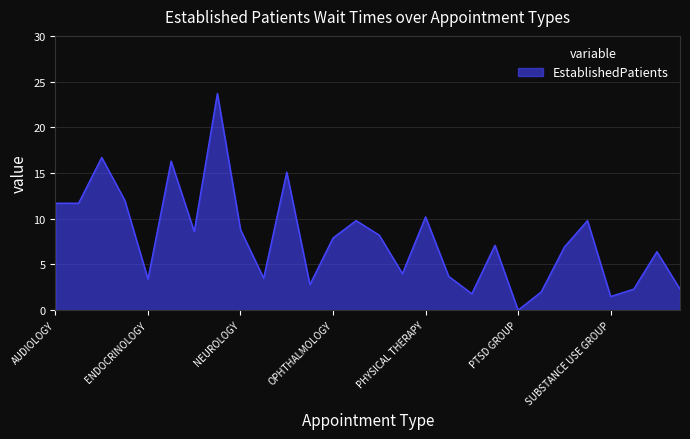

What is the maximum value shown in the chart?

23.7